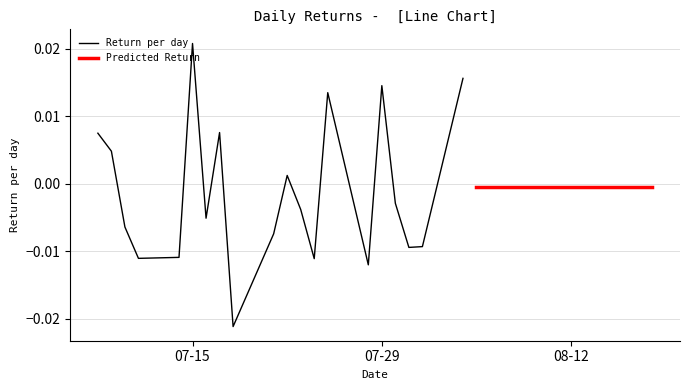

How many values are above zero?

8